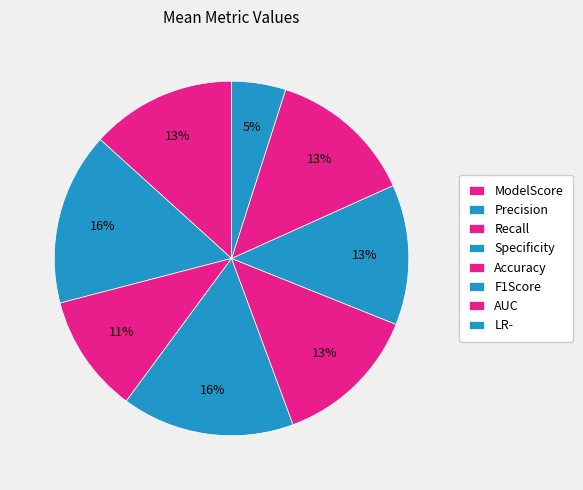

The Specificity slice represents 16% of the pie. True or false?

True